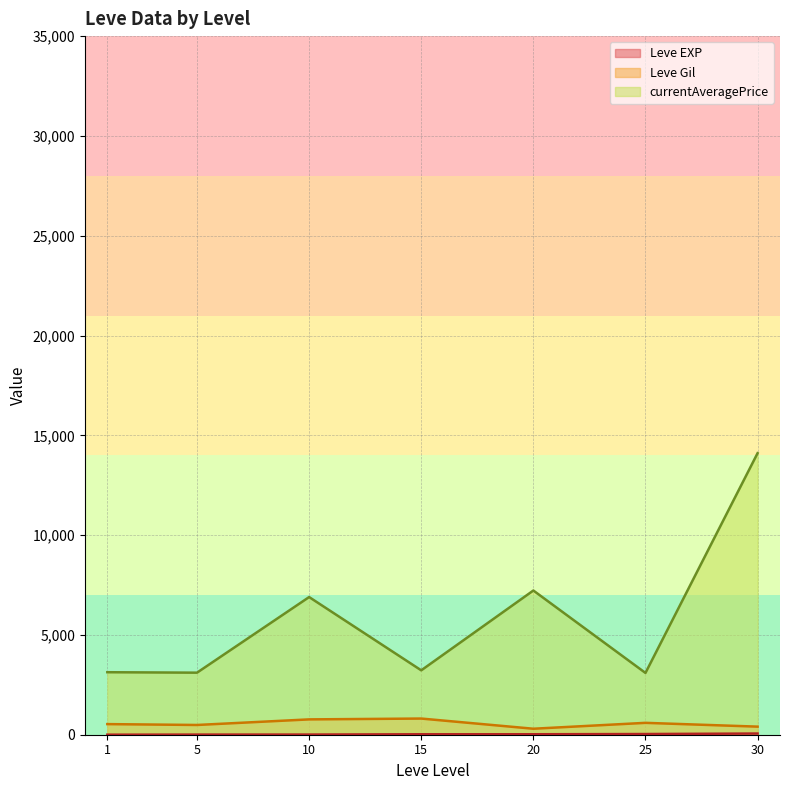

Which series has the largest range (max minus min)?

currentAveragePrice